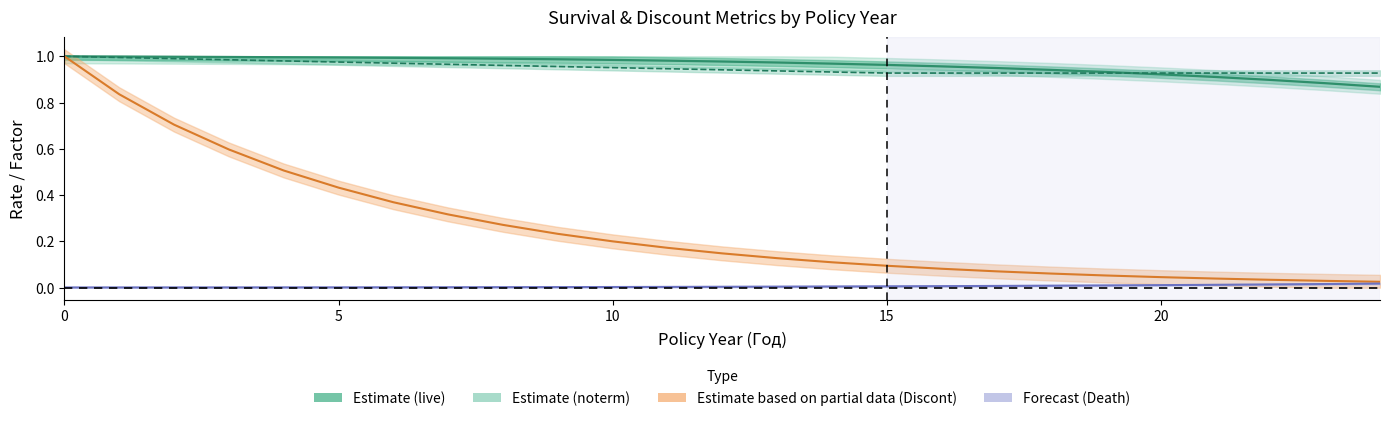

Which series has the largest range (max minus min)?

Discont factor